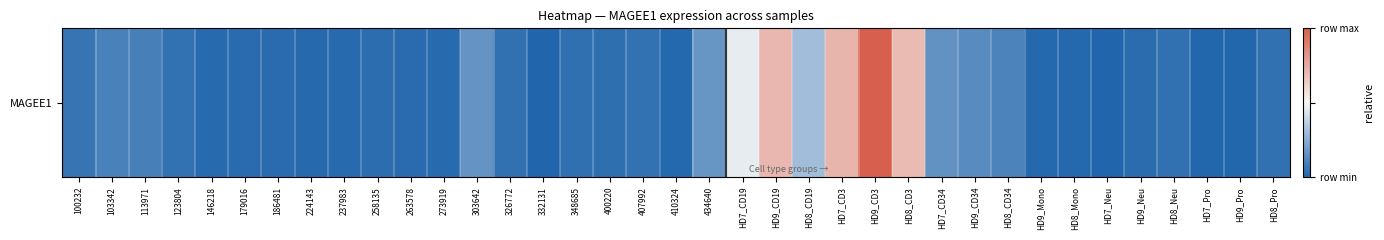

Count the number of data series in this chart.

1